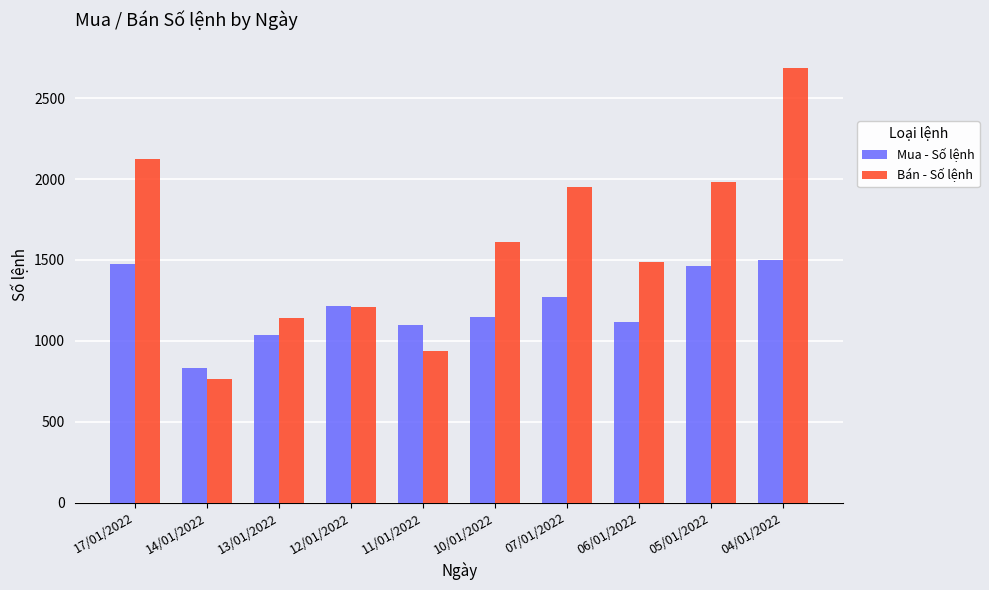

The value of Bán - Số lệnh at 11/01/2022 is 200. True or false?

False